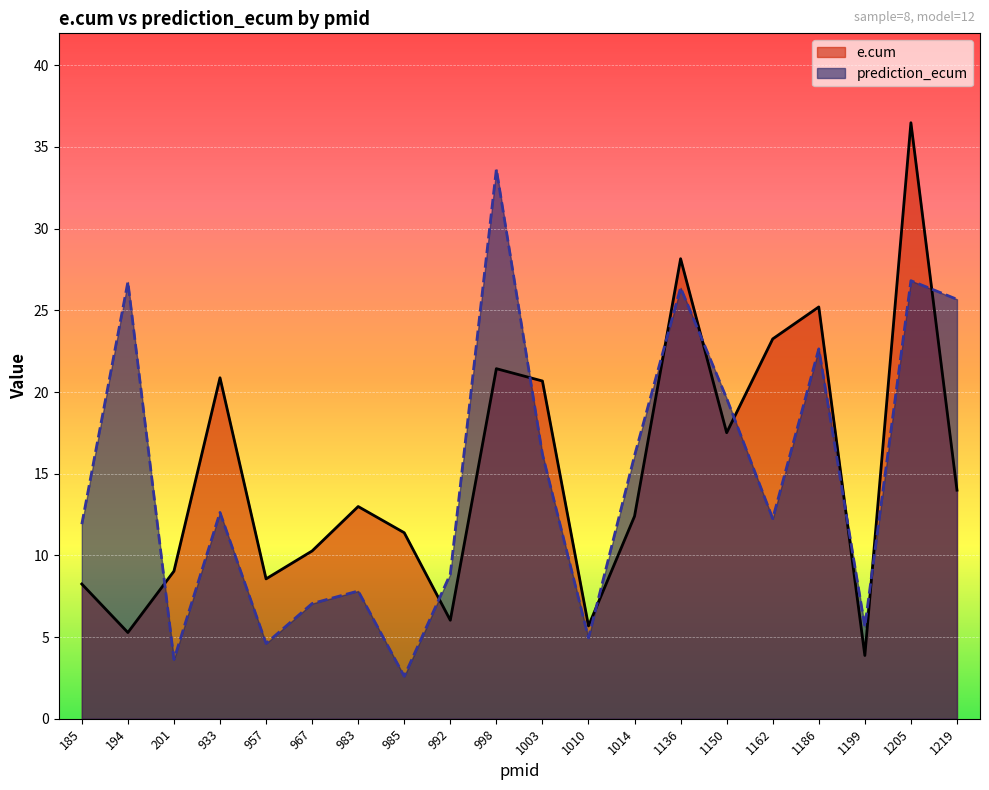

What is the minimum value shown in the chart?

2.6